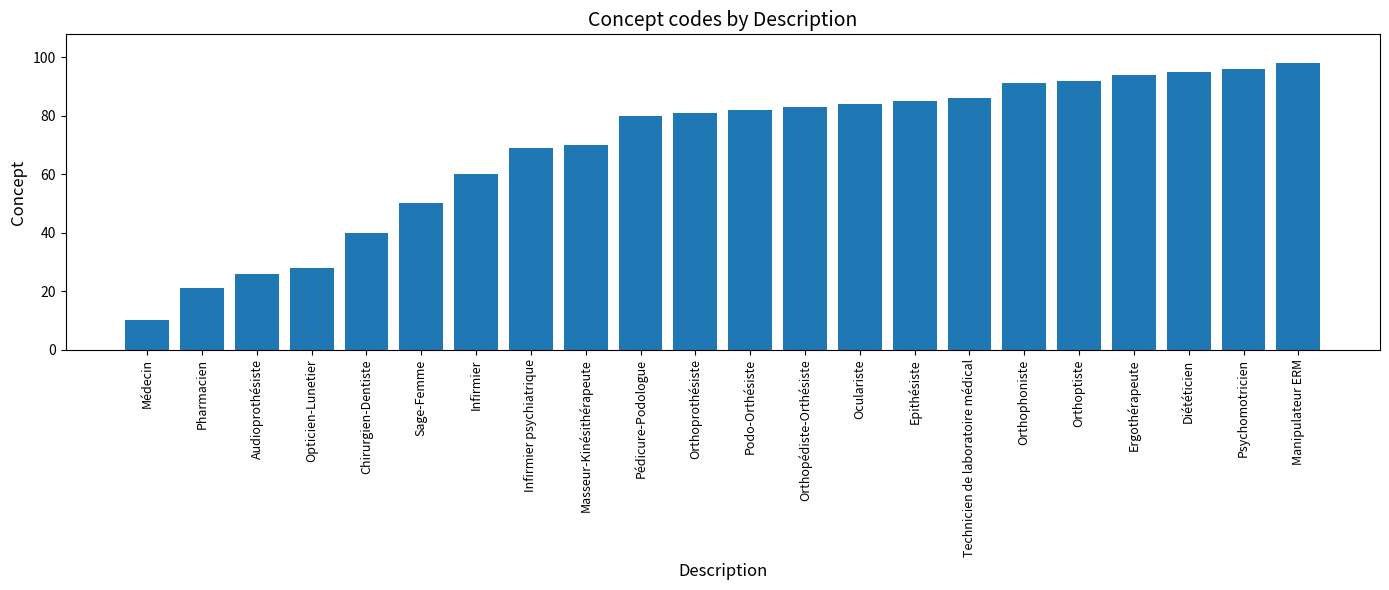

Rank the categories by value from highest to lowest.

Manipulateur ERM, Psychomotricien, Diététicien, Ergothérapeute, Orthoptiste, Orthophoniste, Technicien de laboratoire médical, Epithésiste, Oculariste, Orthopédiste-Orthésiste, Podo-Orthésiste, Orthoprothésiste, Pédicure-Podologue, Masseur-Kinésithérapeute, Infirmier psychiatrique, Infirmier, Sage-Femme, Chirurgien-Dentiste, Opticien-Lunetier, Audioprothésiste, Pharmacien, Médecin